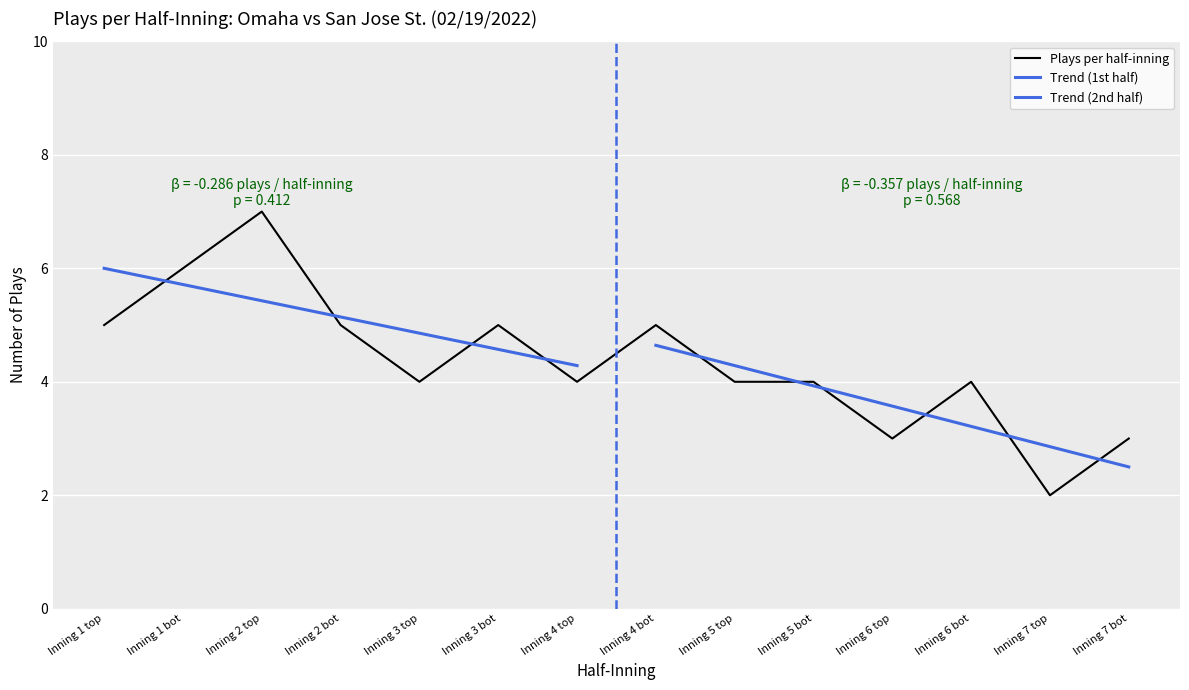

What is the difference between the second highest and minimum values?

4